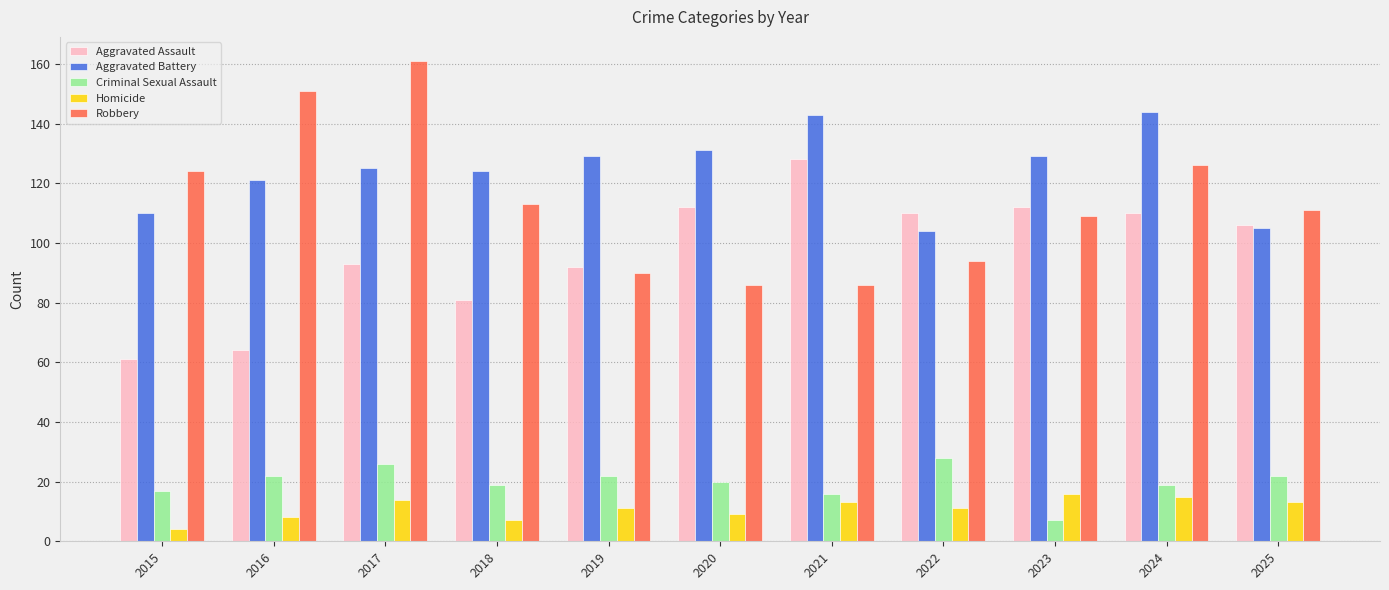

Which series has the largest range (max minus min)?

Robbery